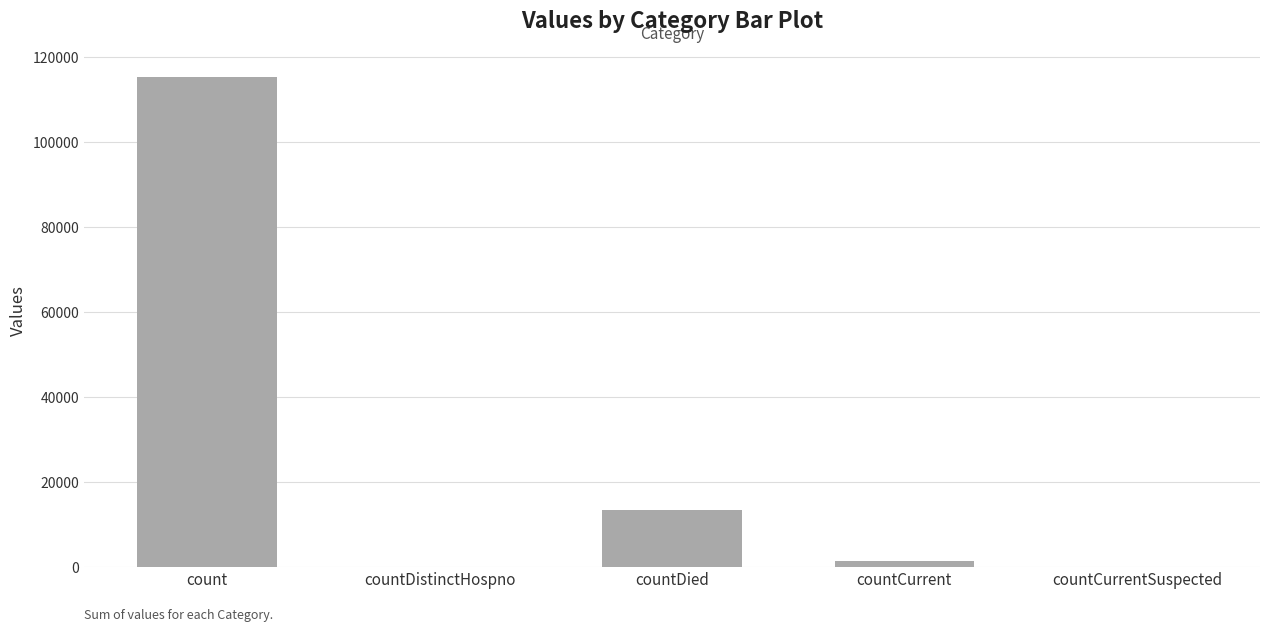

At which label does the data first exceed 1383?

count